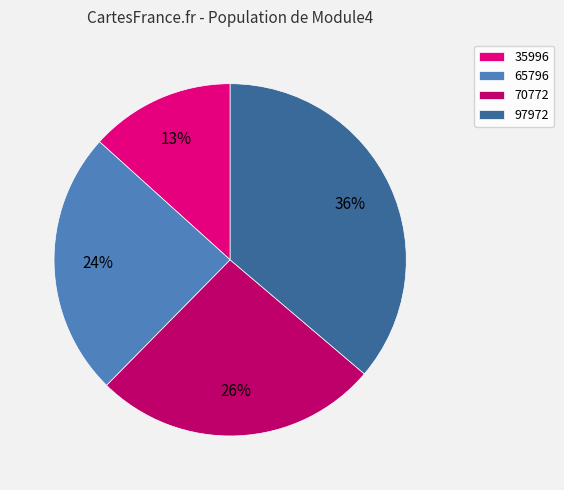

What is the largest slice in the pie chart?

97972